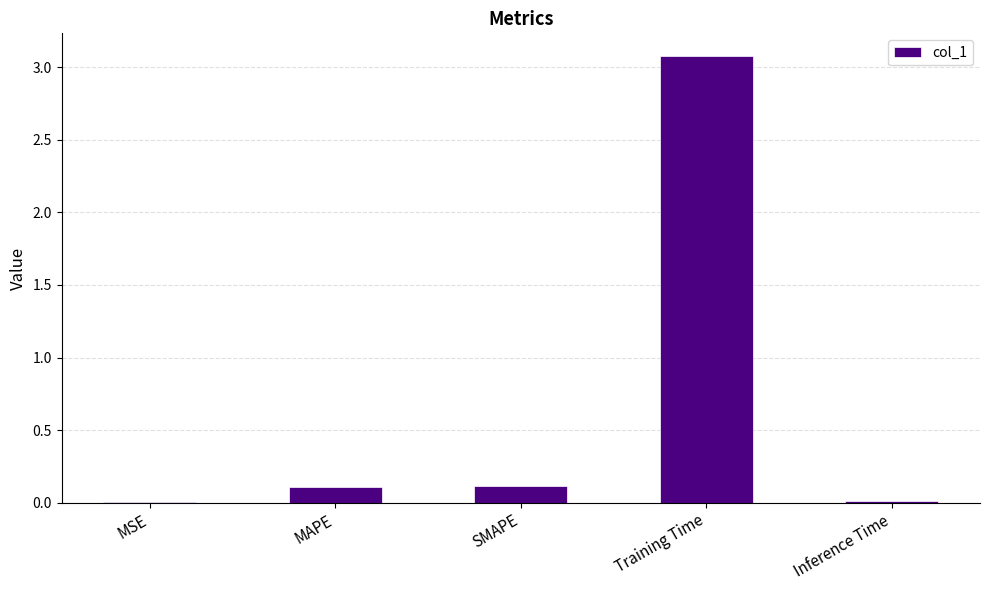

The chart shows a value of 0.1 at SMAPE. True or false?

True